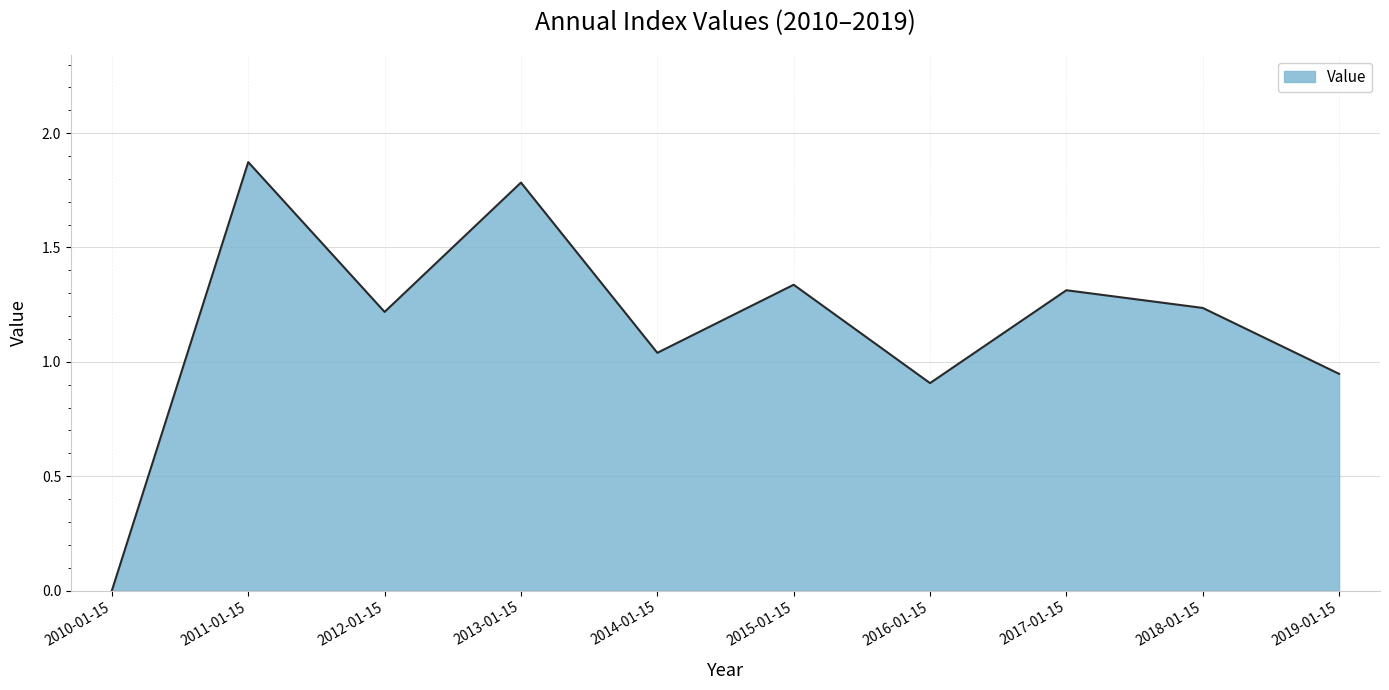

What is the change in value from 2011-01-15 to 2014-01-15?

-0.8